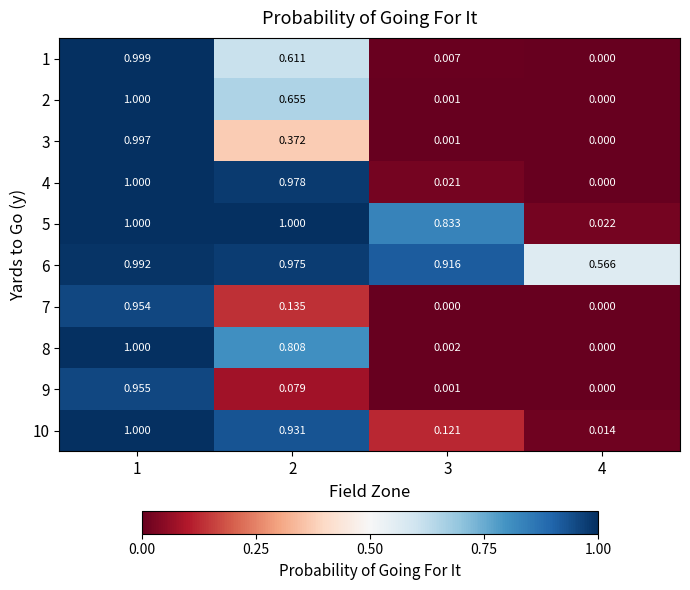

Rank the series at 4 from lowest to highest value.

1, 2, 3, 4, 7, 8, 9, 10, 5, 6